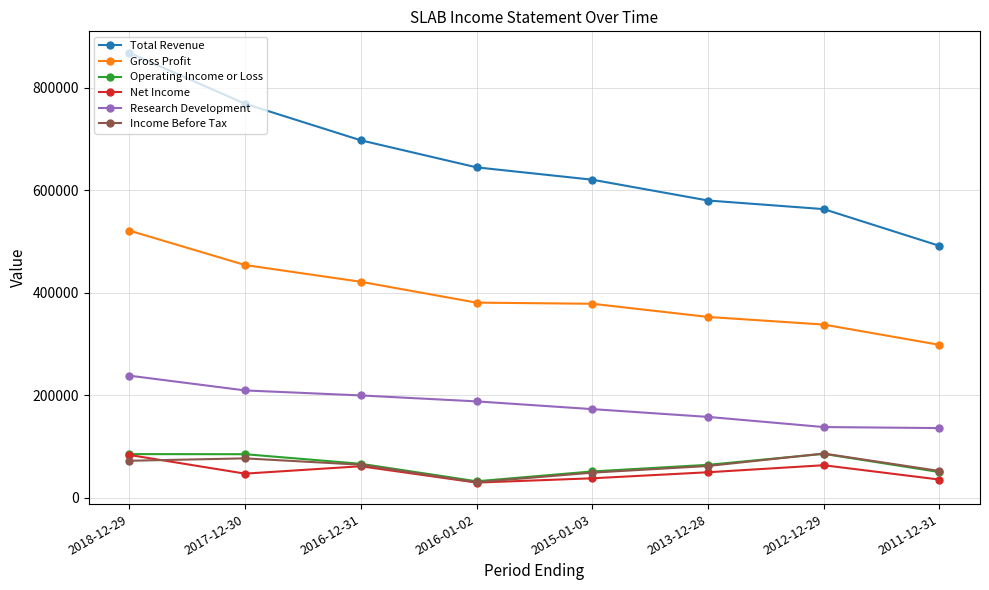

How many interior local valleys does the Income Before Tax series have?

1